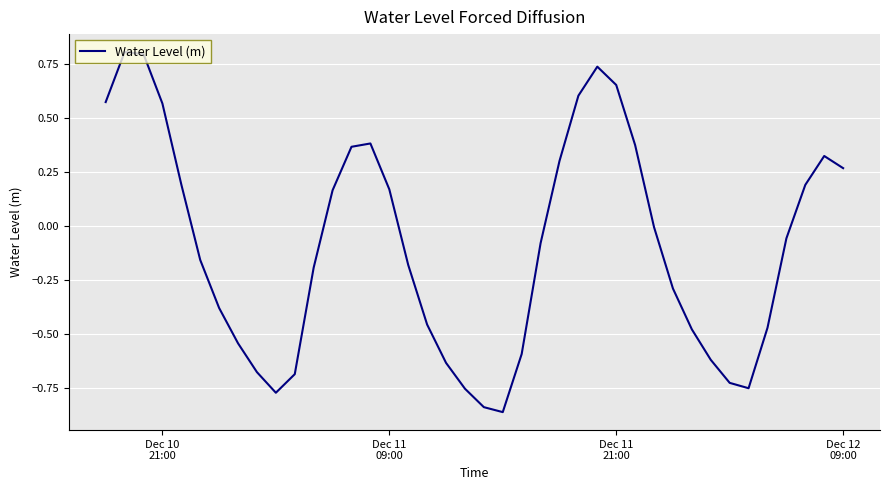

What is the greatest value displayed?

0.8